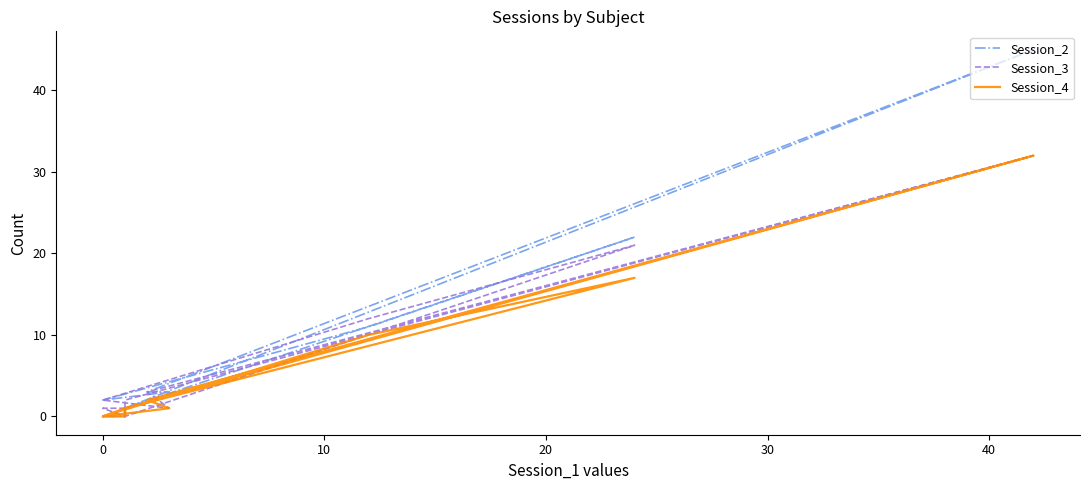

The value of Session_4 at 7 is 25. True or false?

False